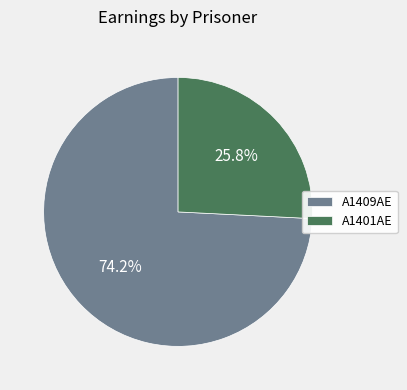

Rank the categories by value from highest to lowest.

A1409AE, A1401AE